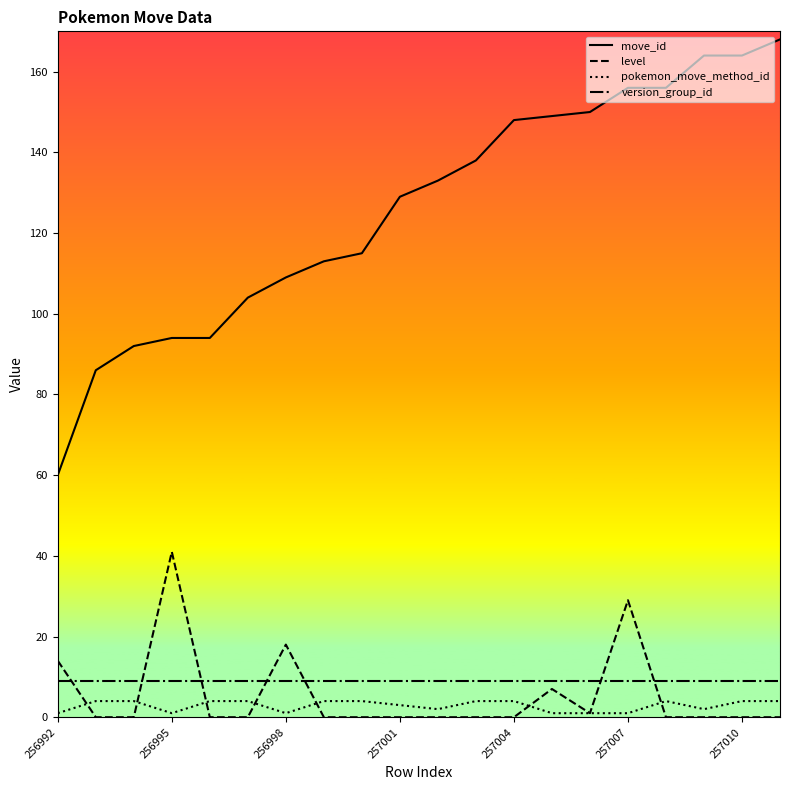

True or false: move_id and level cross at least once.

False